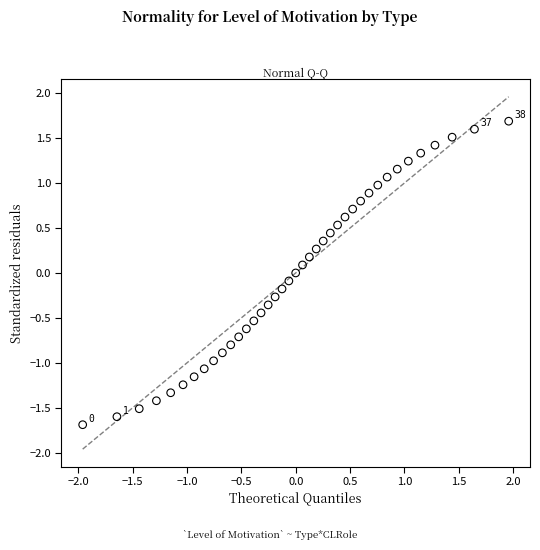

What is the range of Y values (max minus min)?

3.4